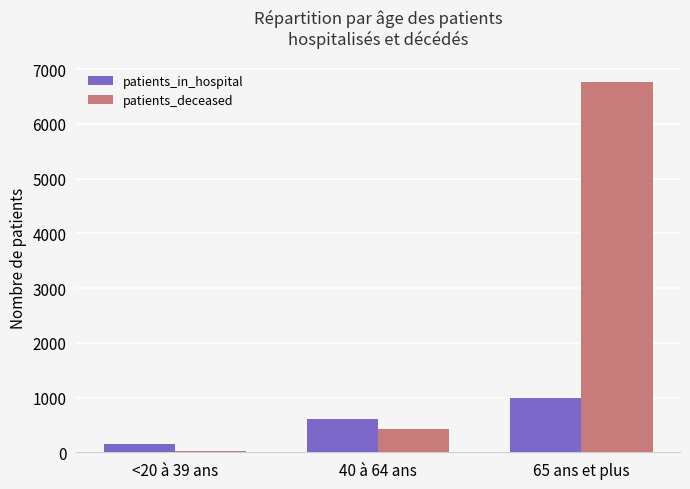

How many patients_in_hospital values are between 147 and 994?

3